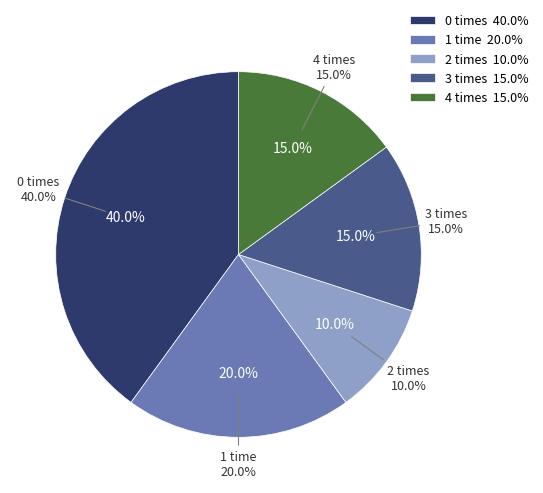

Does 0 represent more than half of the total?

No